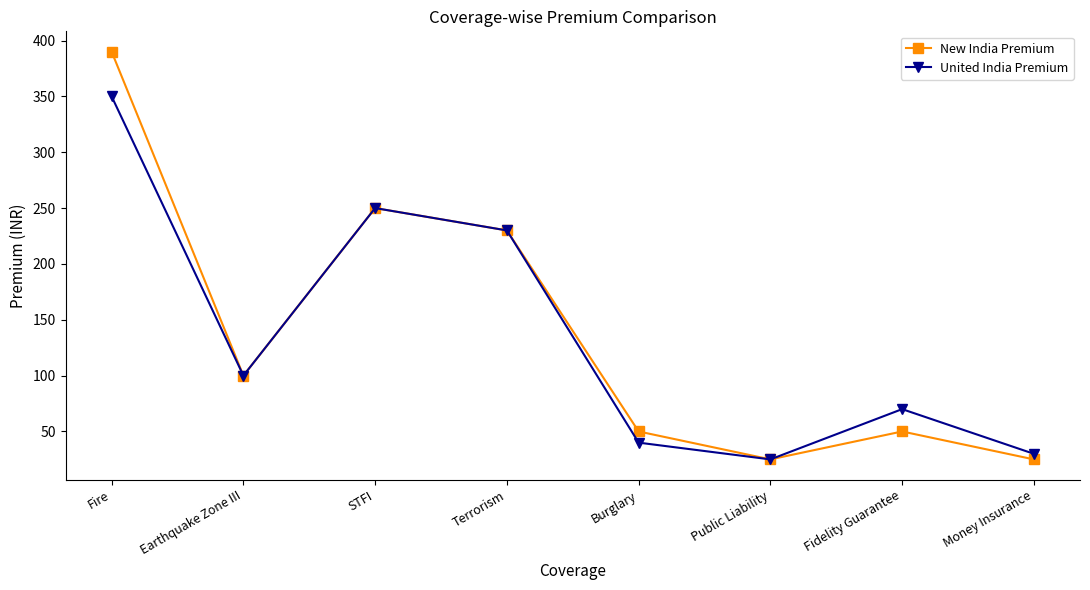

At which category is the sum across all series the highest?

Fire